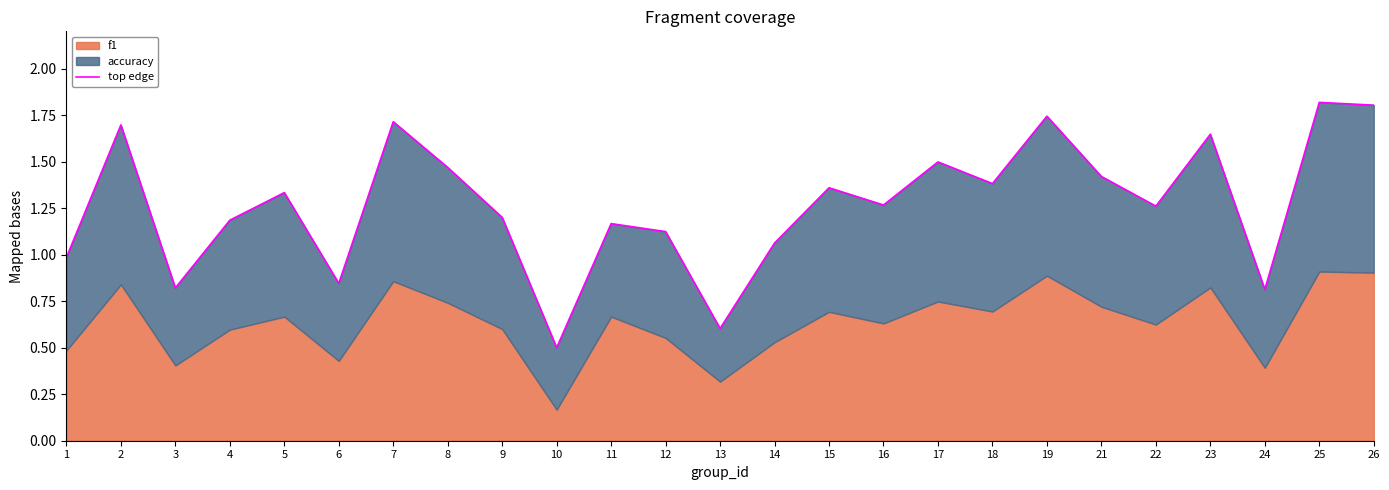

What is the sum of all values?

31.7